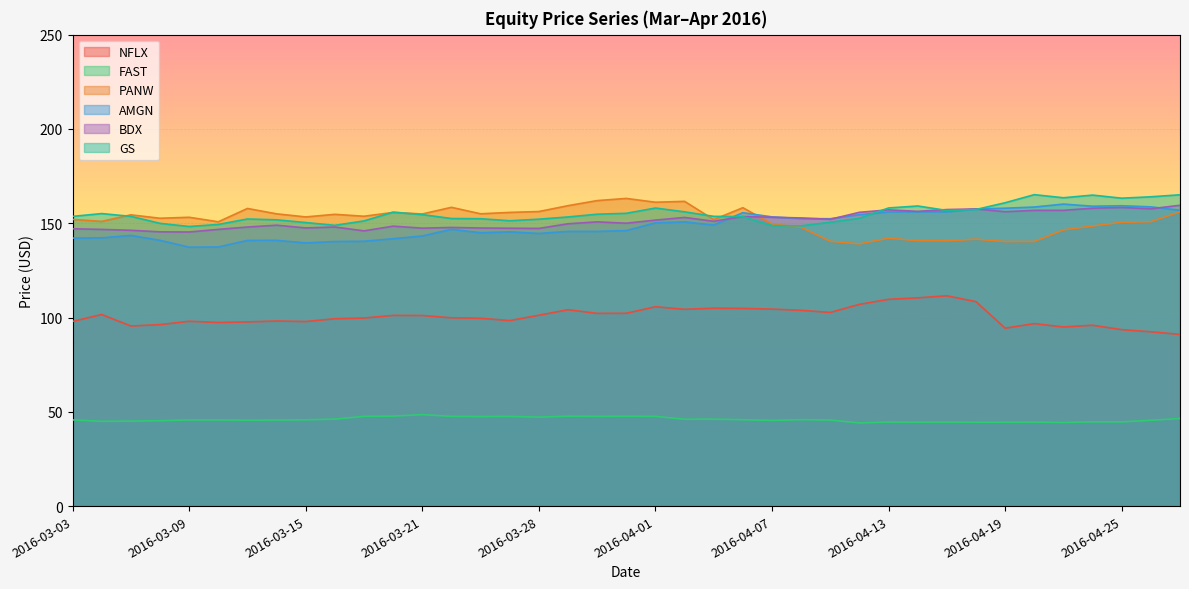

The AMGN series shows 212.3 at 2016-04-19. True or false?

False